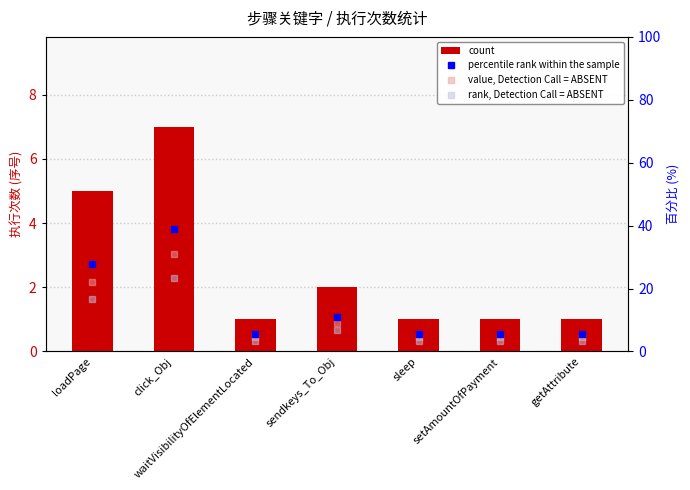

What is the value of the value, Detection Call = ABSENT bar at the 7th from the left?

4.4